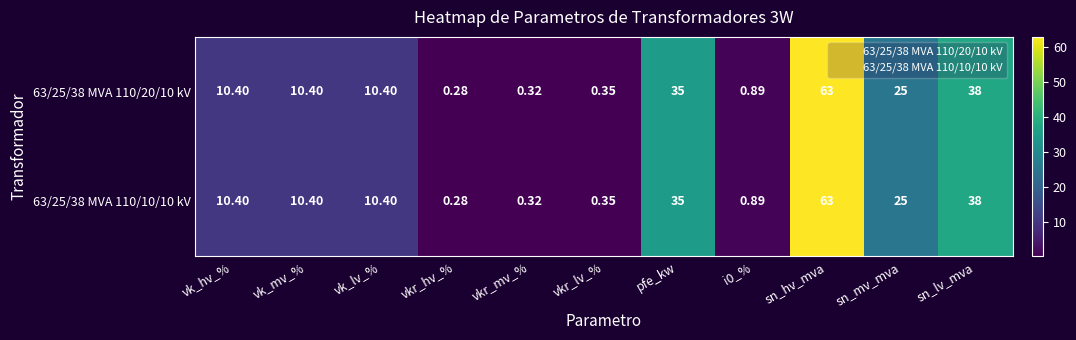

At which label is 63/25/38 MVA 110/20/10 kV closest to 31?

pfe_kw